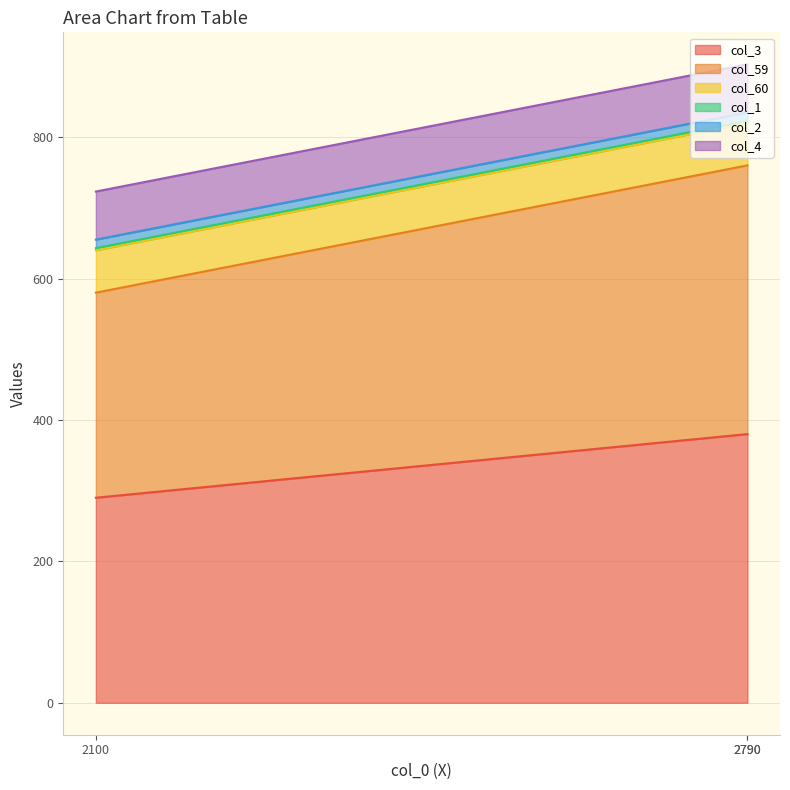

What is the highest value of the col_4 series?

68